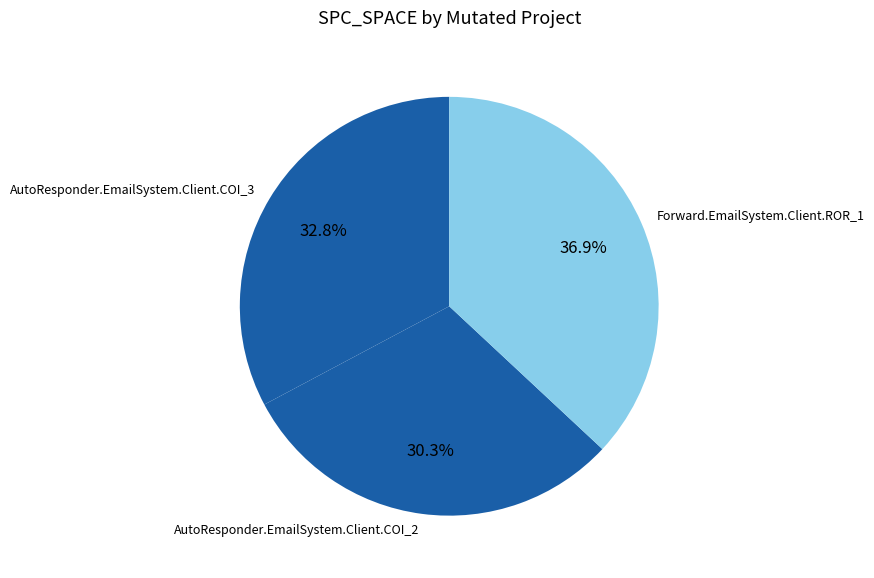

Which category has the smallest portion of the pie?

AutoResponder.EmailSystem.Client.COI_2